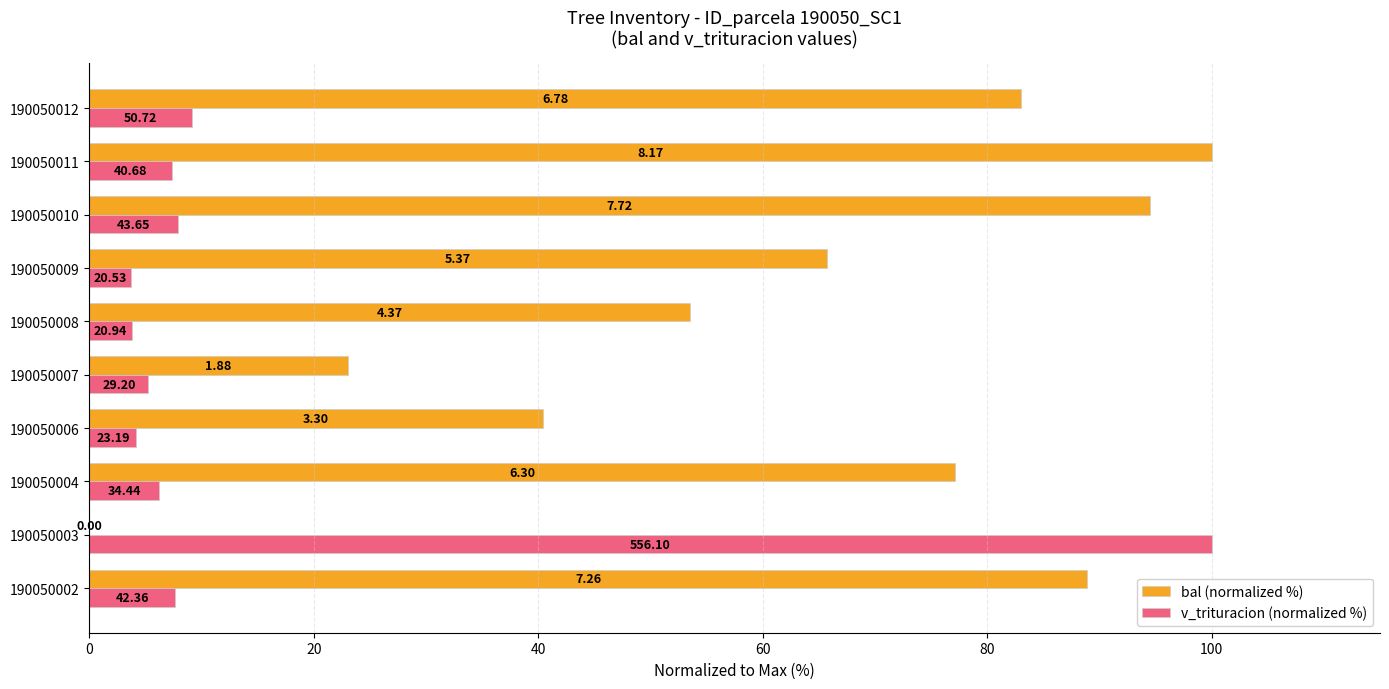

What are all the series names shown in the legend?

bal (normalized %), v_trituracion (normalized %)